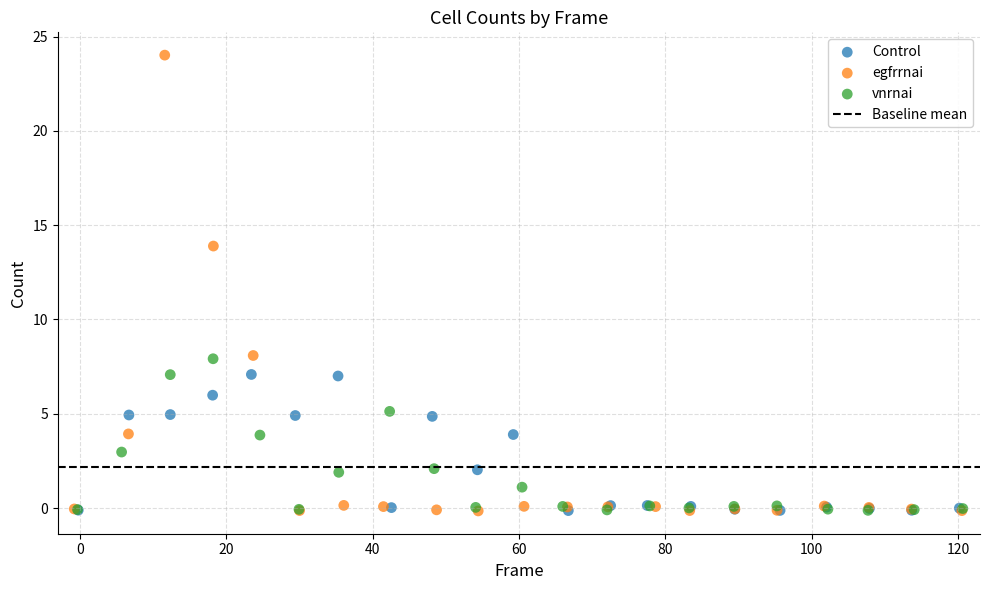

Which series has the largest Y range (max minus min)?

egfrrnai